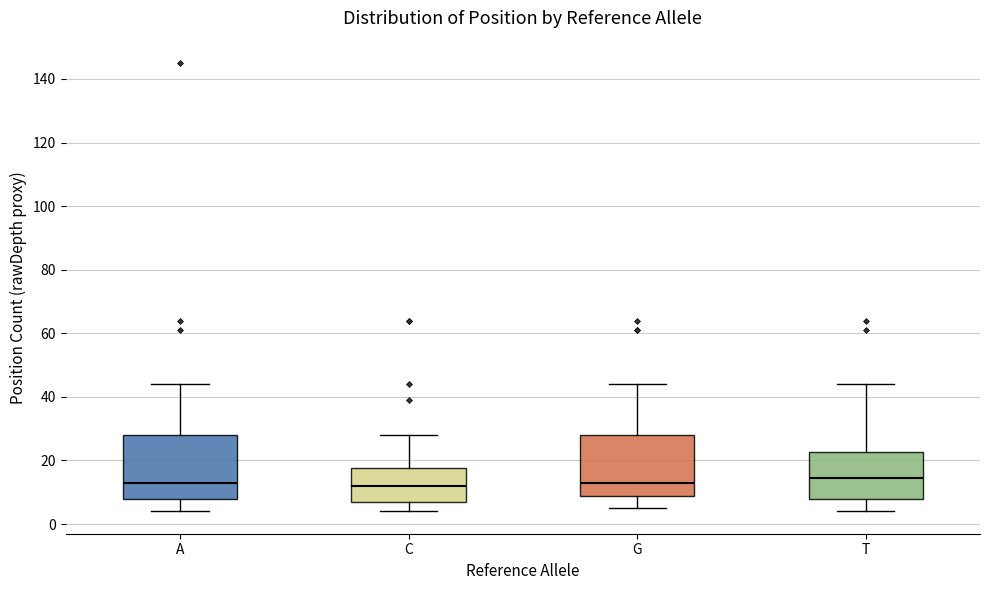

Reading left to right, transcribe this box plot: for each box, give where its median line is, the range the box spans, and where its two whiskers end, as read against the y-axis. The values are not printed on the chart, so give them approximately, as read against the axis.

A: median 14, box 8 to 28, whiskers 4 to 44
C: median 12, box 8 to 18, whiskers 4 to 28
G: median 14, box 8 to 28, whiskers 6 to 44
T: median 14, box 8 to 22, whiskers 4 to 44